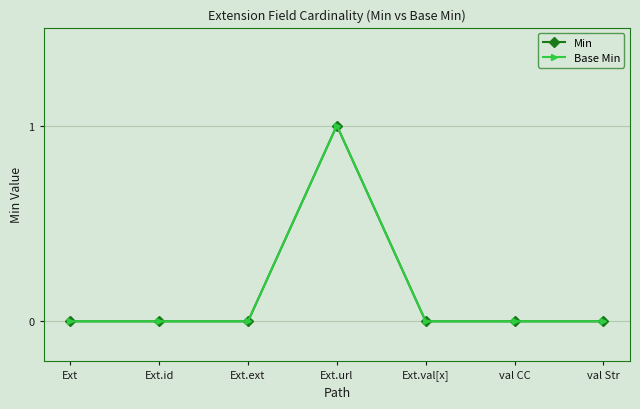

Does the chart have visible grid lines?

Yes